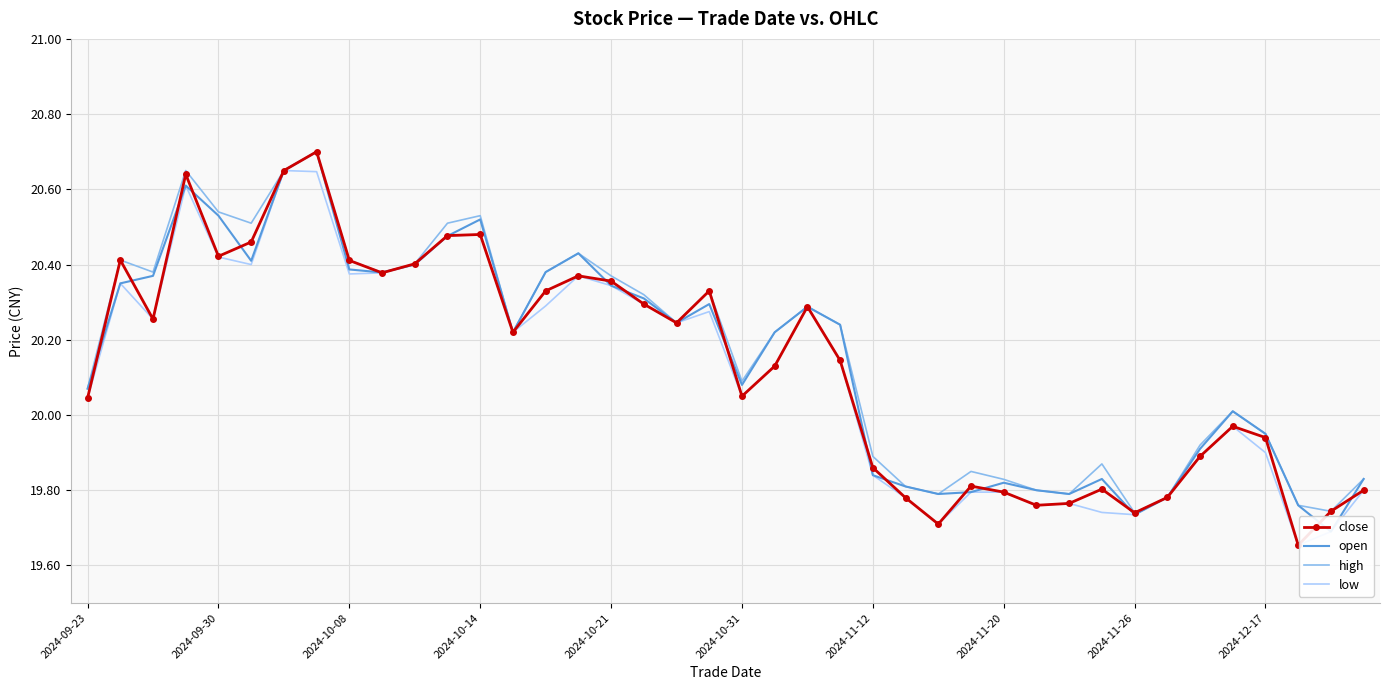

Rank the series by their average value, from lowest to highest.

low, close, open, high